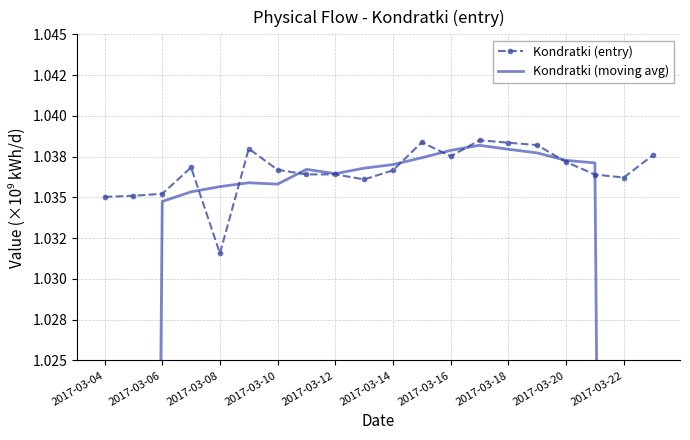

What are all the series names shown in the legend?

Kondratki (entry), Kondratki (moving avg)